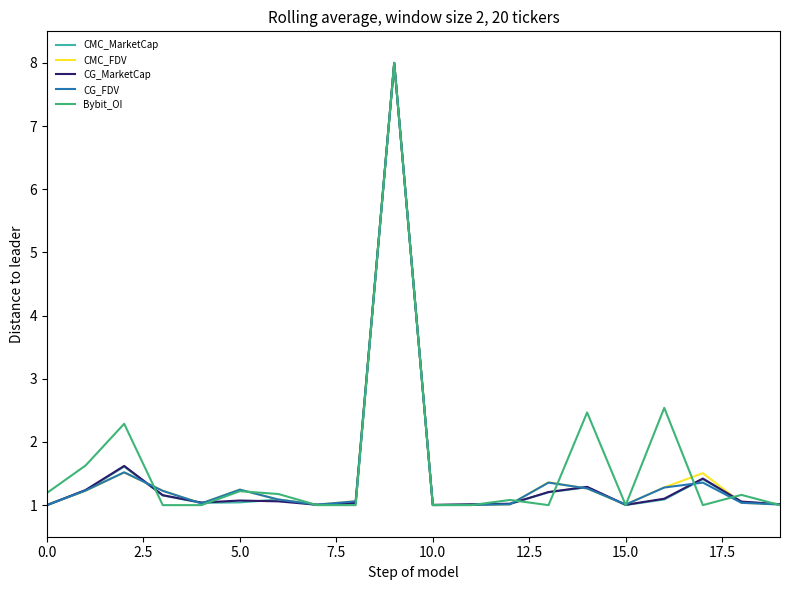

Is this an area chart (filled region under the line)?

No